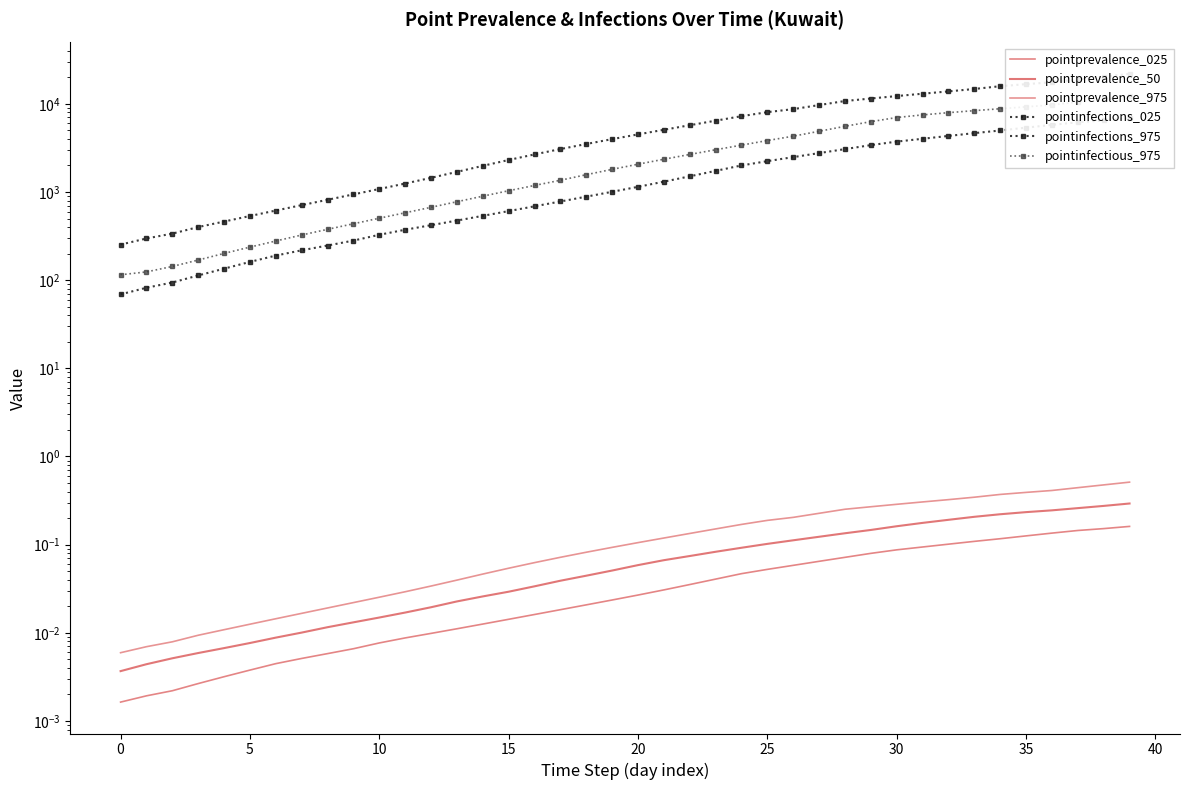

True or false: pointprevalence_025 has a value of 0.0 at 16.

True